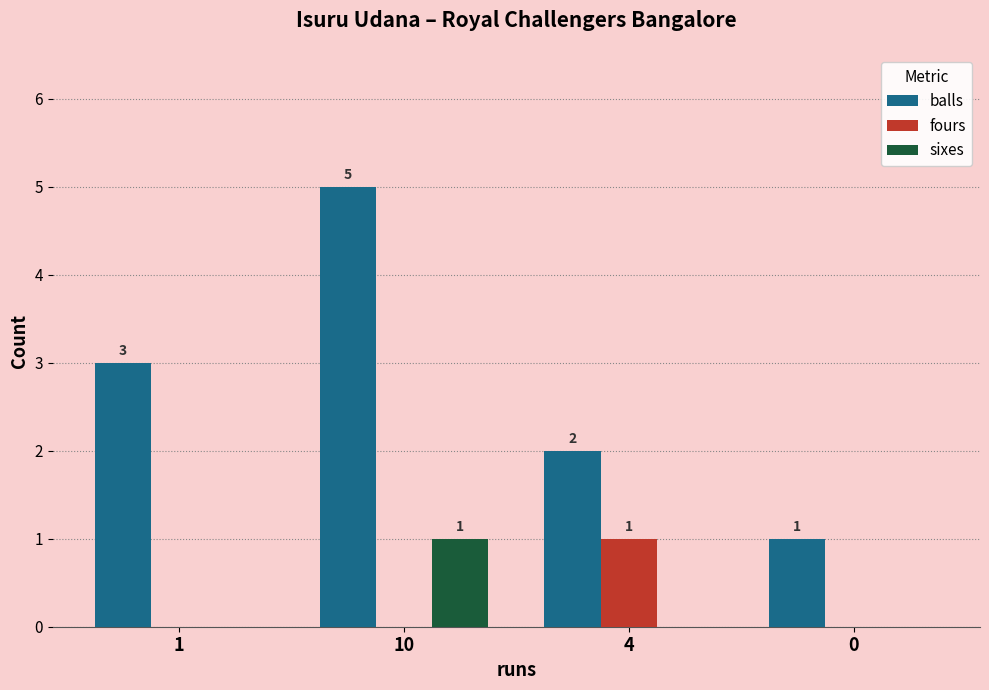

The value of balls at 1 is 3. True or false?

True